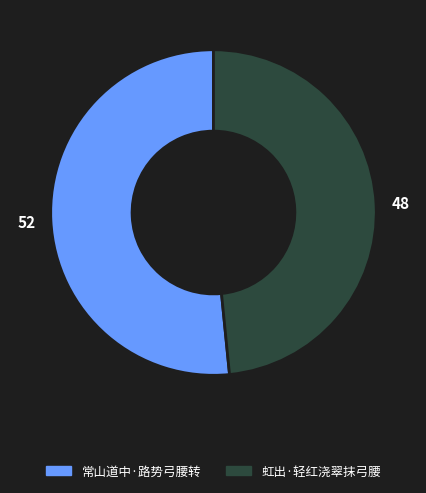

Which category has the smallest portion of the pie?

虹出·轻红浇翠抹弓腰